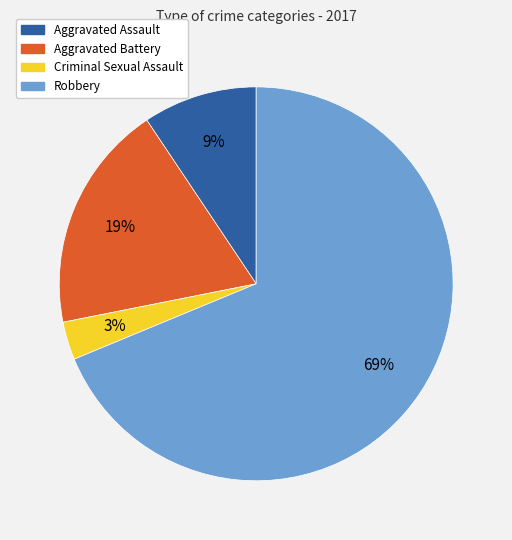

The Aggravated Assault slice represents 1% of the pie. True or false?

False